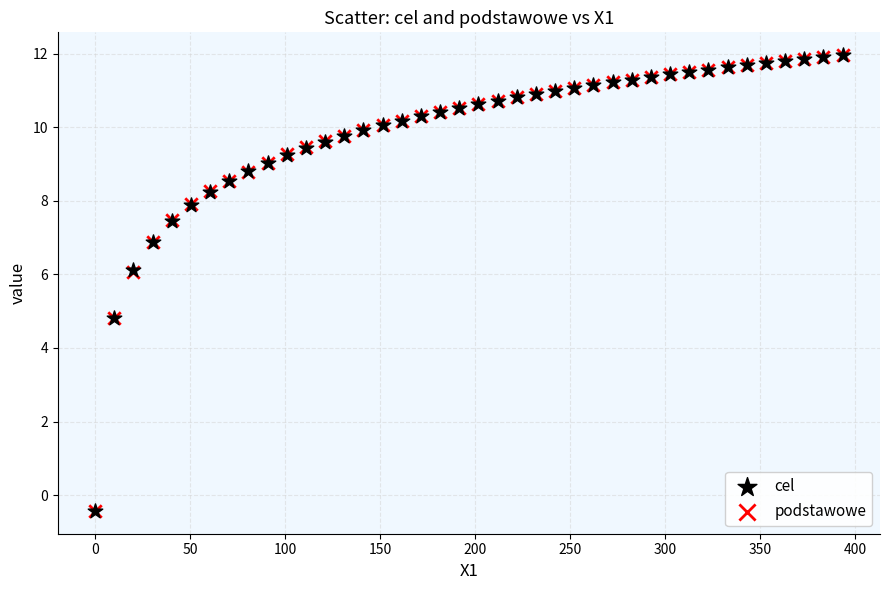

What are all the series names shown in the legend?

cel, podstawowe